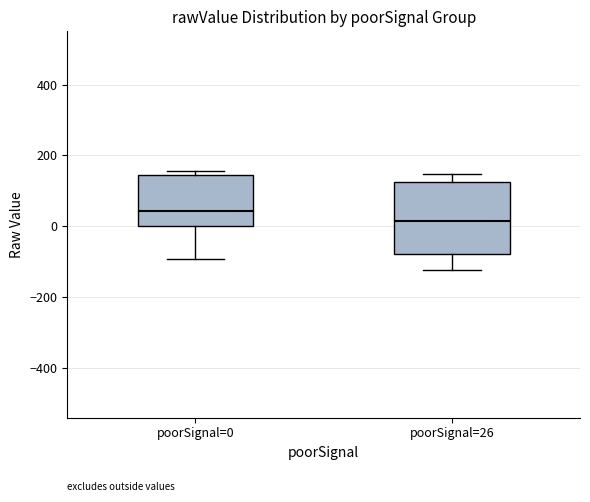

Which box has the lowest median line?

poorSignal=26